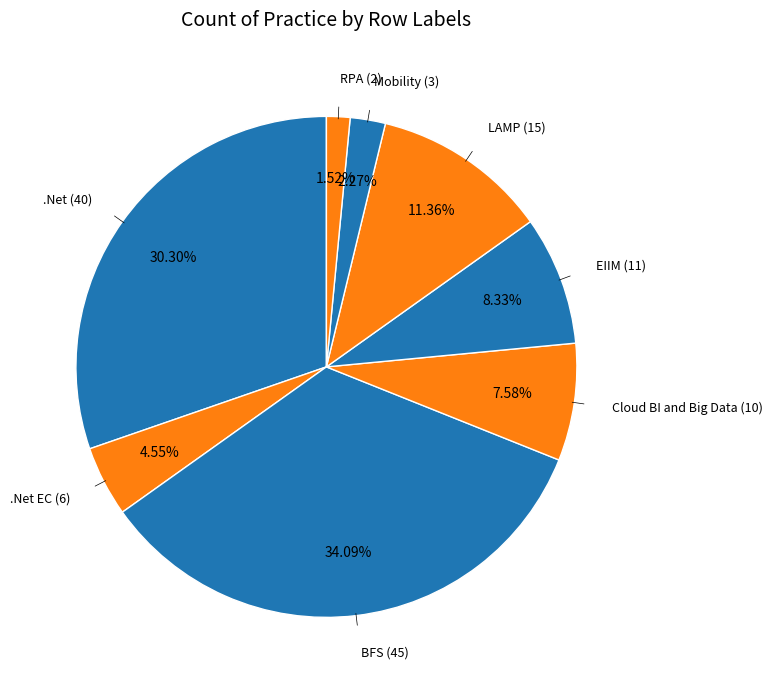

To the nearest percent, what is the average slice percentage?

12%